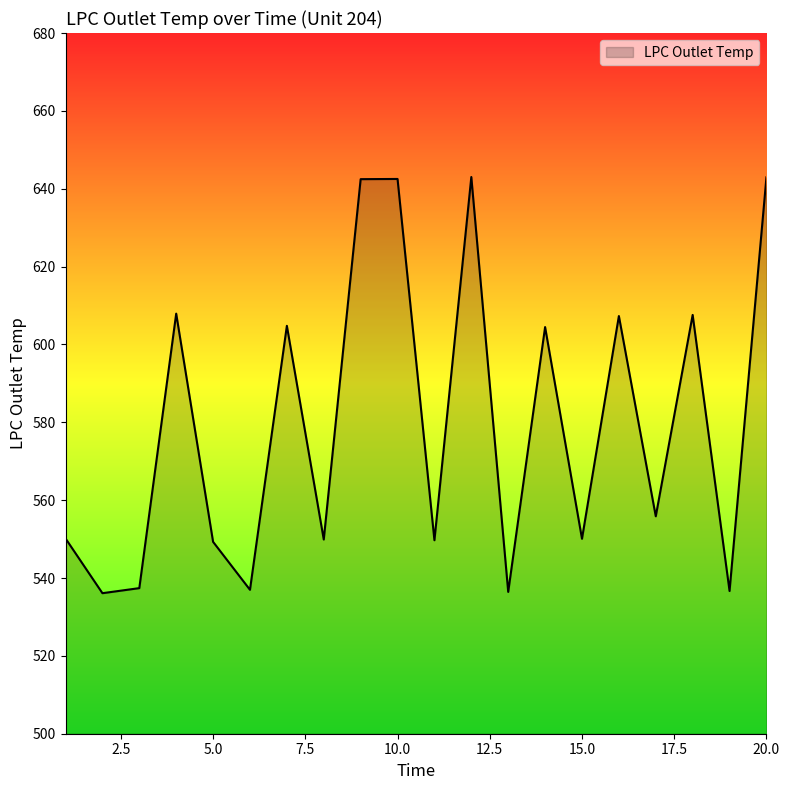

What is the greatest value displayed?

643.0